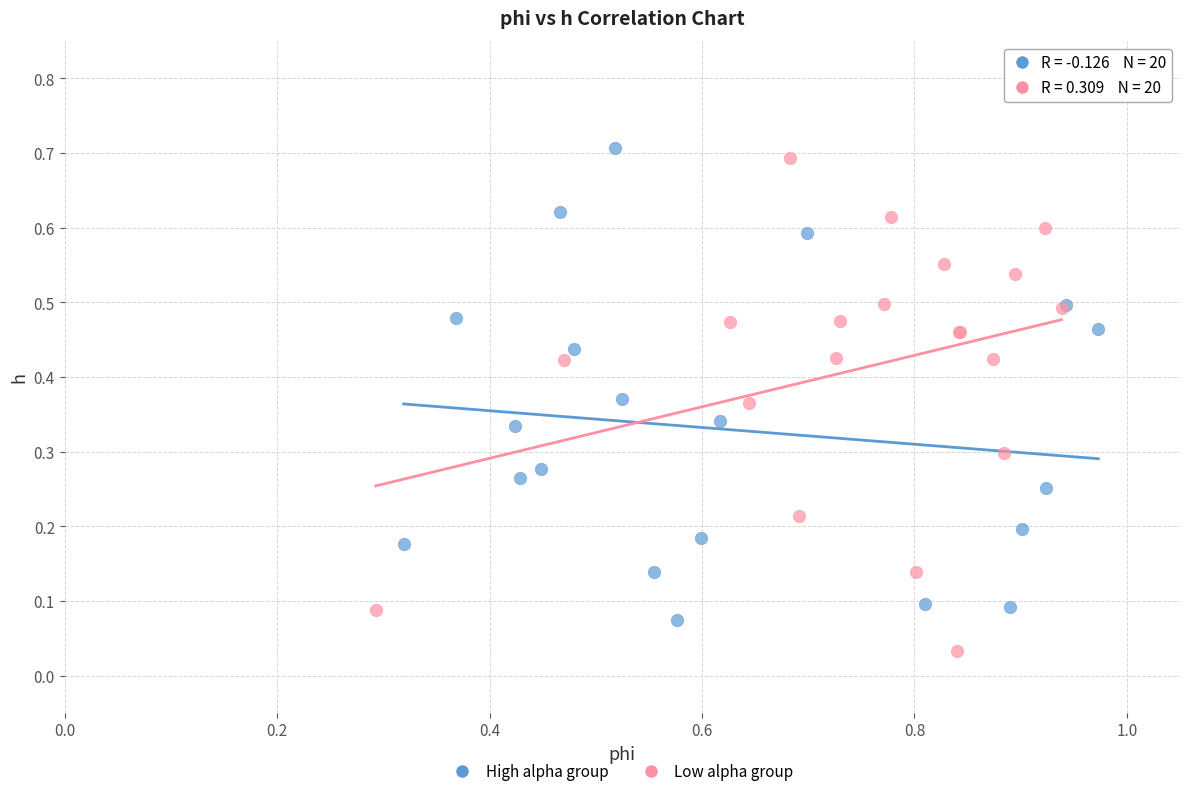

Which series contains the lowest Y value?

Low alpha group